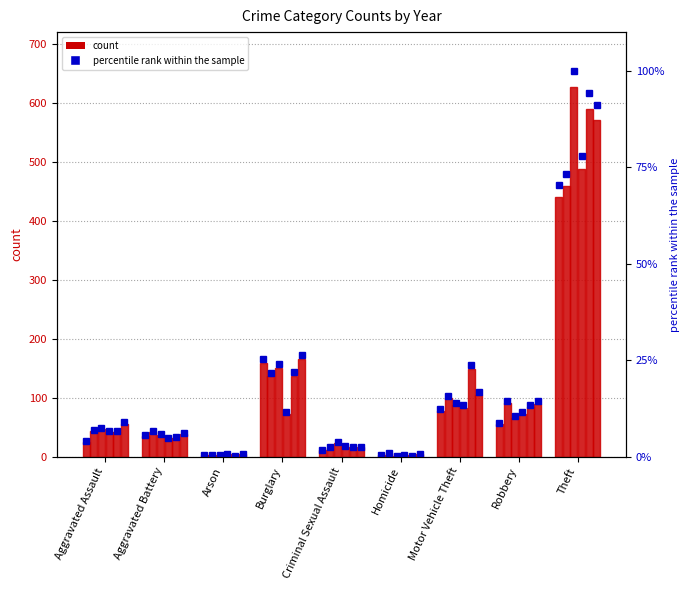

Are the bars horizontal?

No